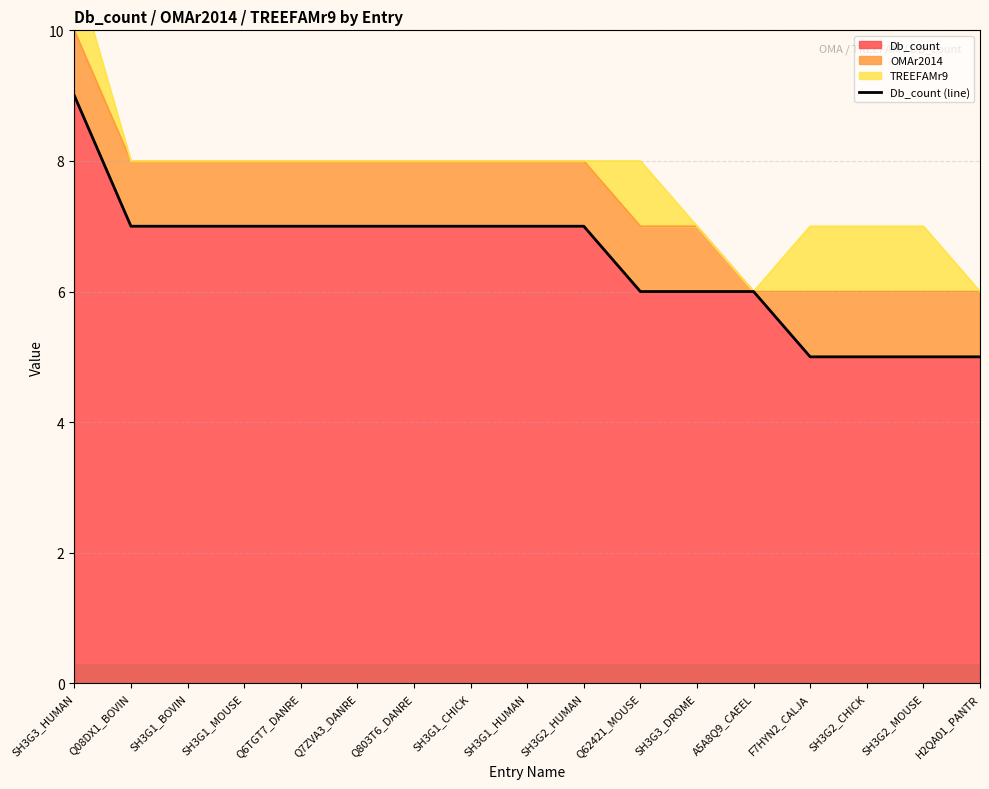

True or false: the data shows 7 at SH3G1_CHICK.

True